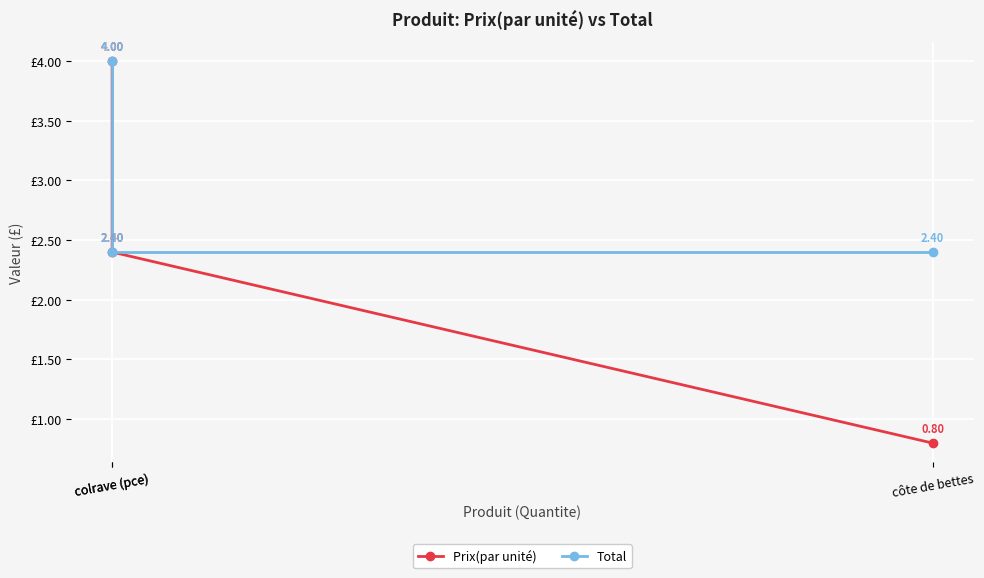

Reading left to right, extract all data points from this chart.

Prix(par unité): colrave (pce)=4.0	colrave (pce)=2.4	côte de bettes=0.8
Total: colrave (pce)=4.0	colrave (pce)=2.4	côte de bettes=2.4